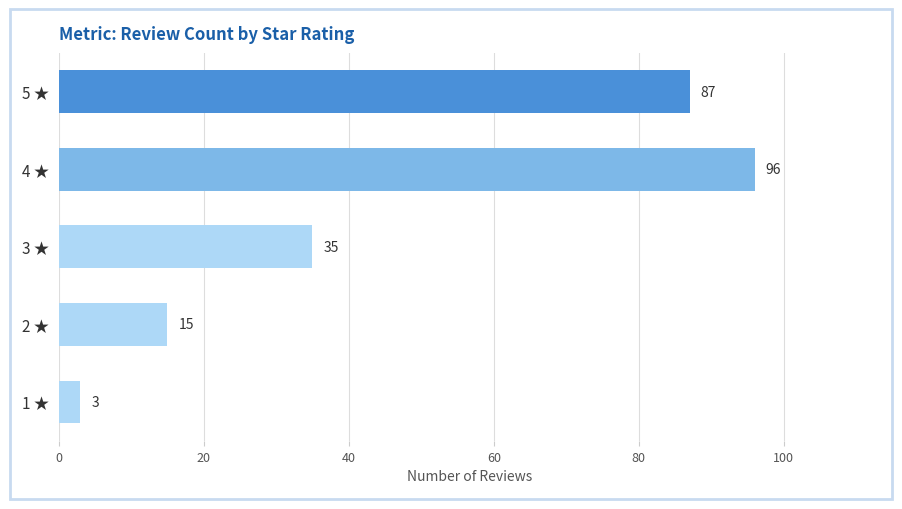

Reading bottom to top, extract all data points from this chart.

1 ★=3	2 ★=15	3 ★=35	4 ★=96	5 ★=87